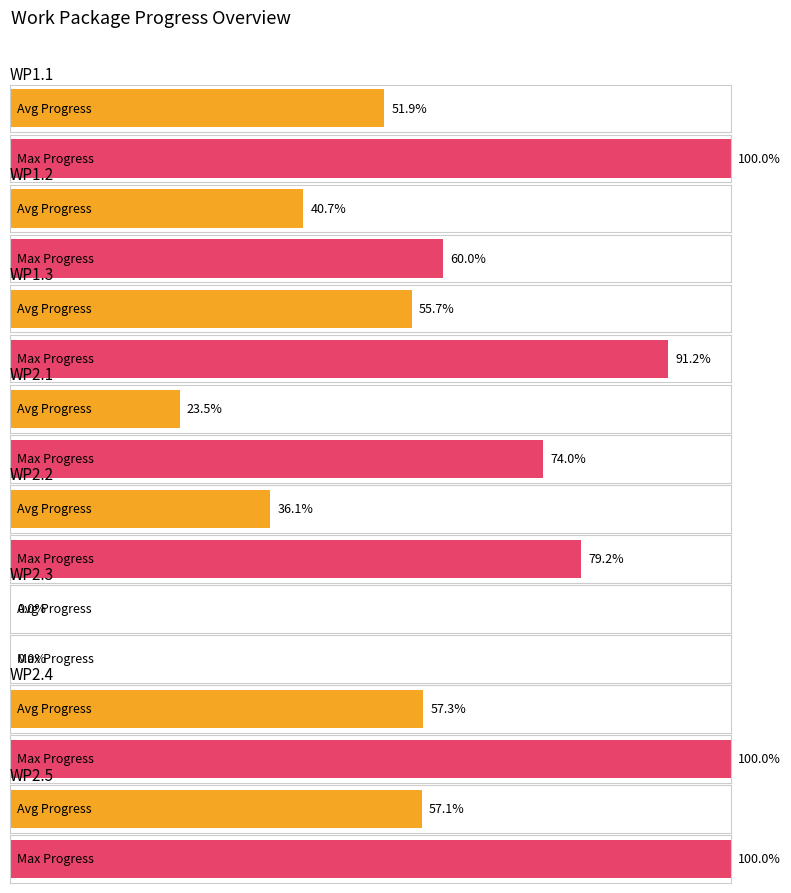

What is the difference between the maximum and minimum values in the Average Progress series?

0.6